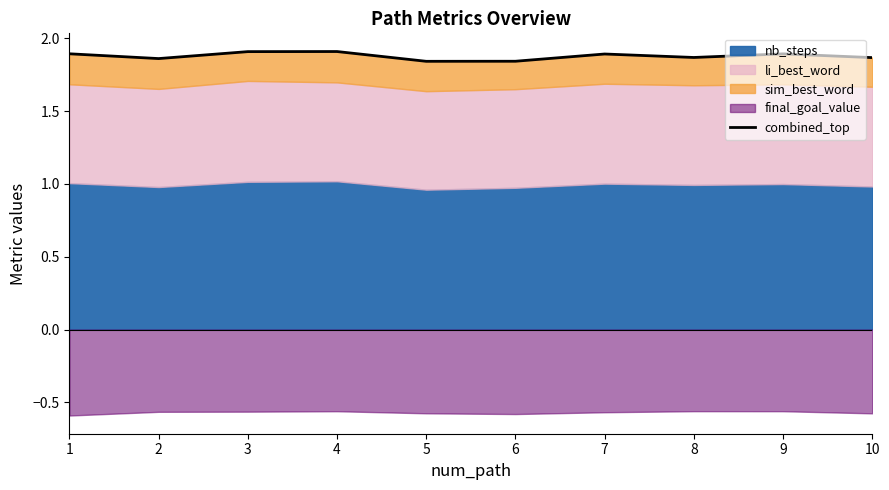

What is the maximum value shown in the chart?

1.9